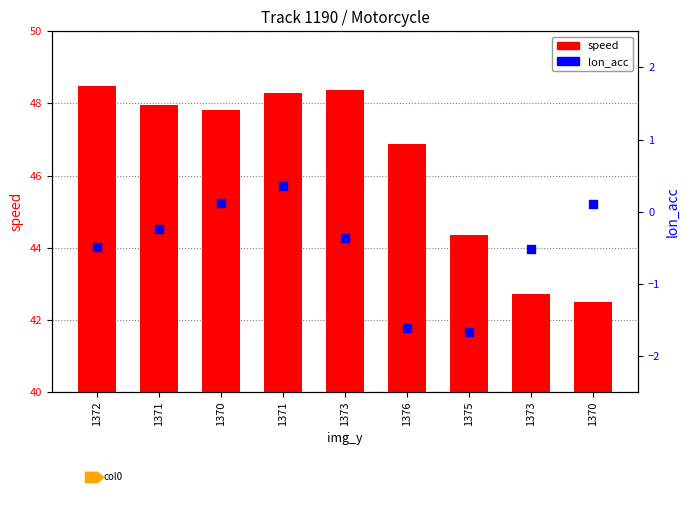

Which series has the largest total across all categories?

speed